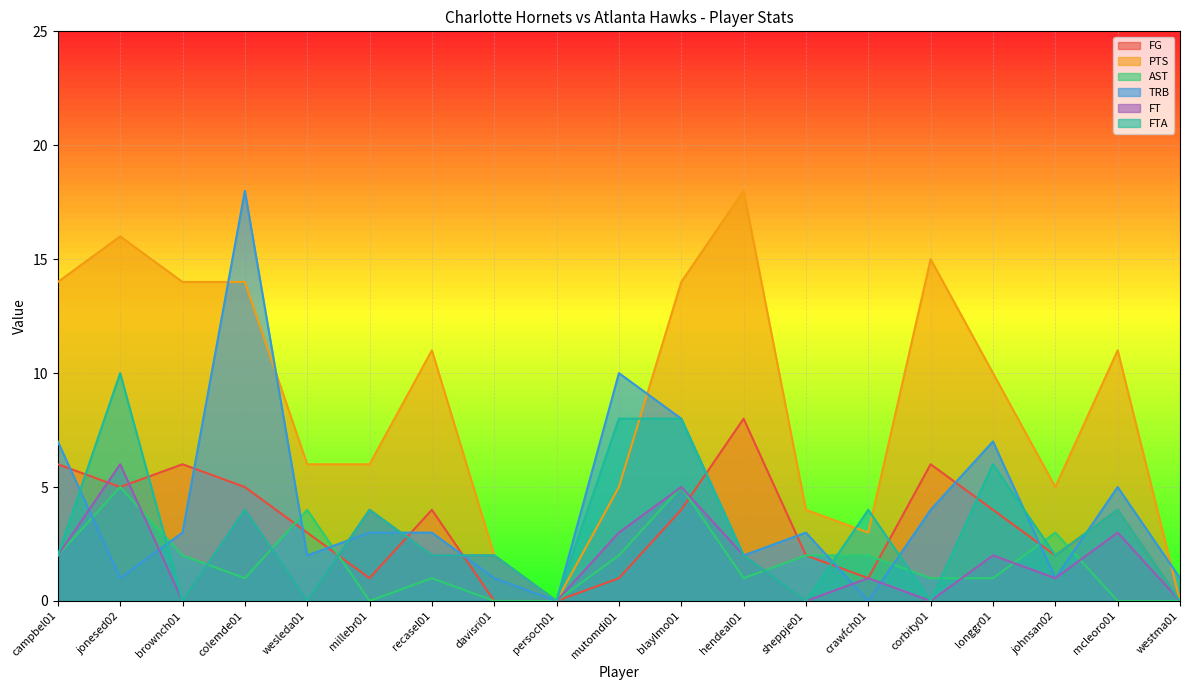

Which series has the largest total across all categories?

PTS